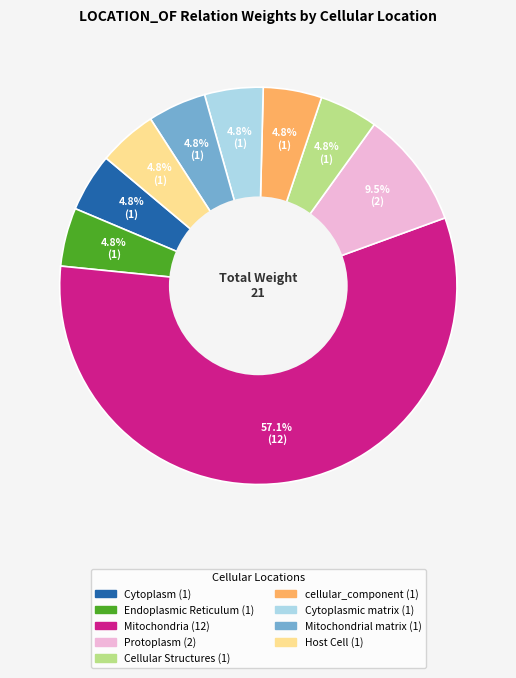

Does any single category account for the majority?

Yes